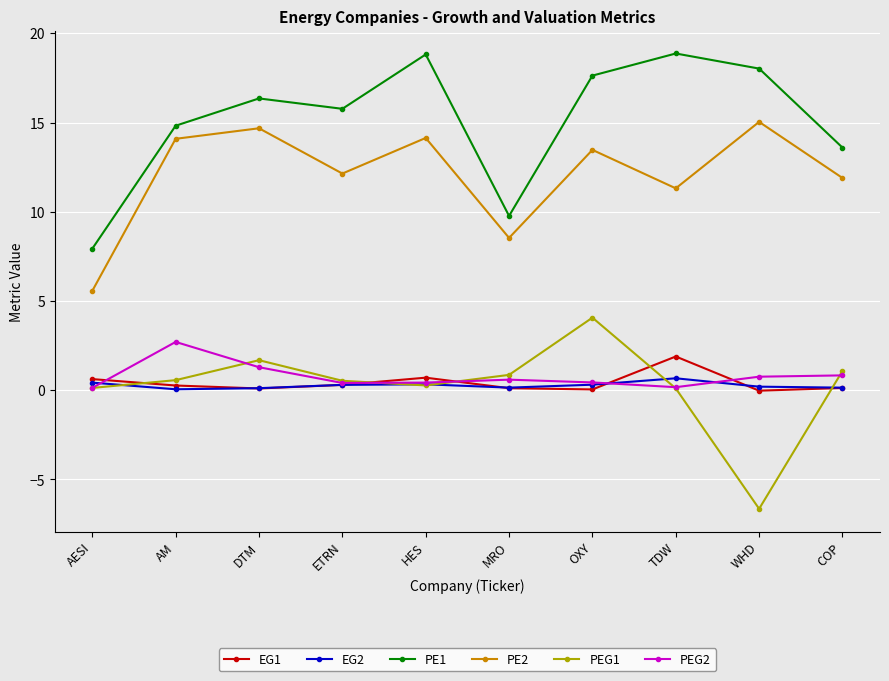

Is the value of PE2 at ETRN greater than the value of PEG2 at MRO?

Yes